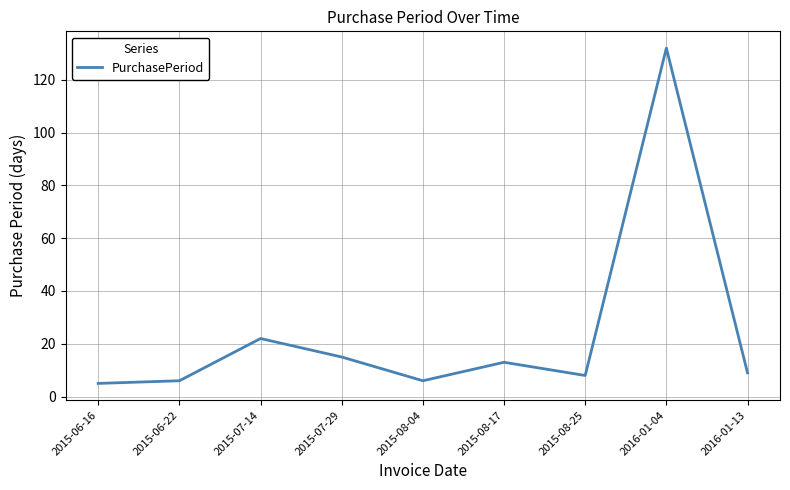

Reading right to left, what are all the values shown in this chart?

2016-01-13=9	2016-01-04=132	2015-08-25=8	2015-08-17=13	2015-08-04=6	2015-07-29=15	2015-07-14=22	2015-06-22=6	2015-06-16=5